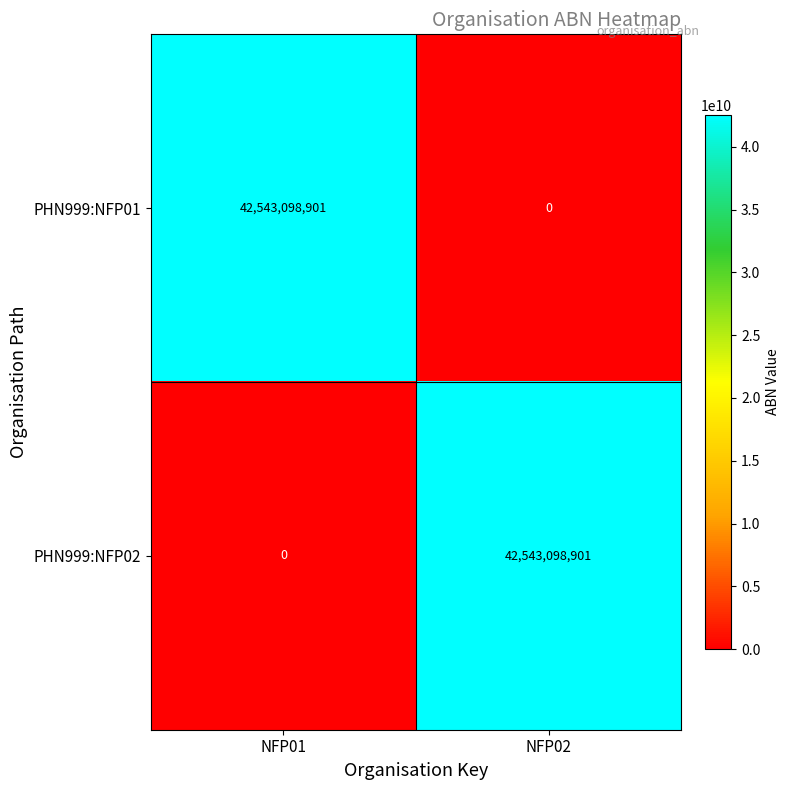

Reading right to left, transcribe all the data shown in this chart.

PHN999:NFP01: NFP02=0	NFP01=42543098901
PHN999:NFP02: NFP02=42543098901	NFP01=0